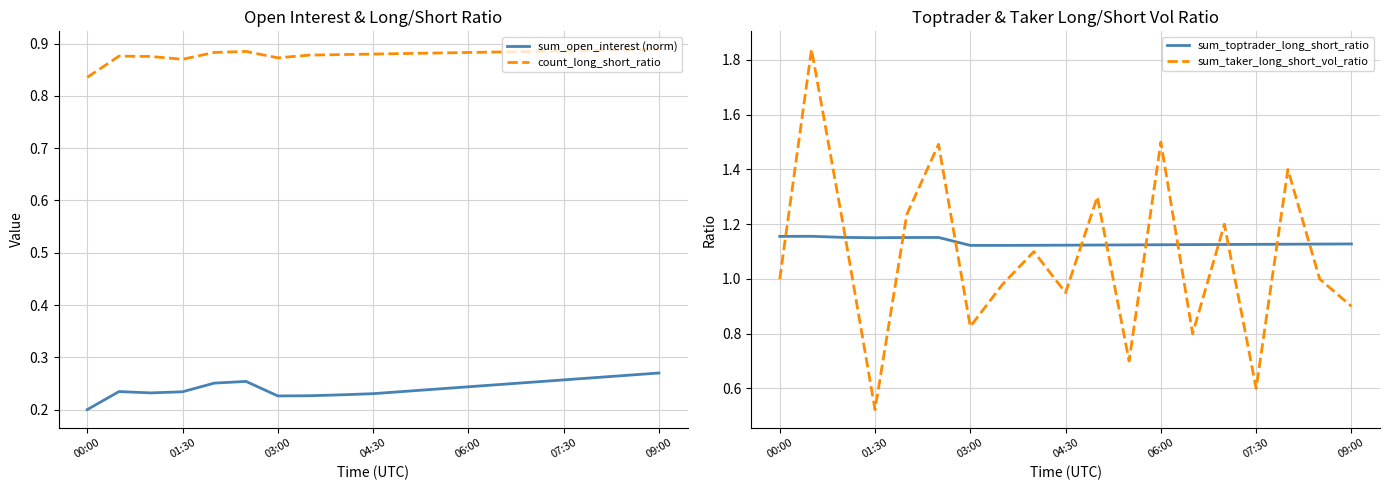

The value of sum_open_interest (norm) at 04:30 is 0.1. True or false?

False